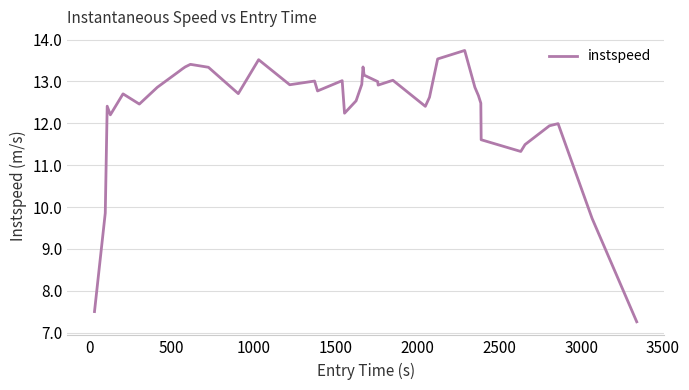

What is the smallest value displayed?

7.3